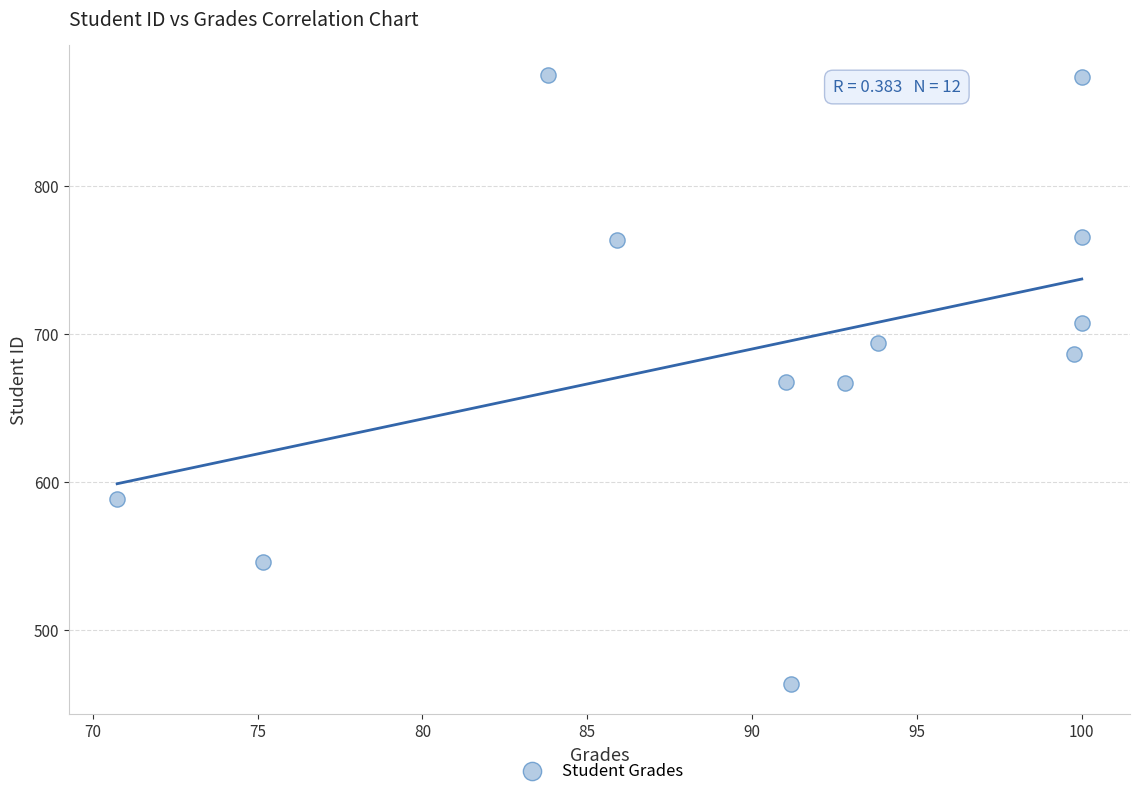

What is the average Y value?

692